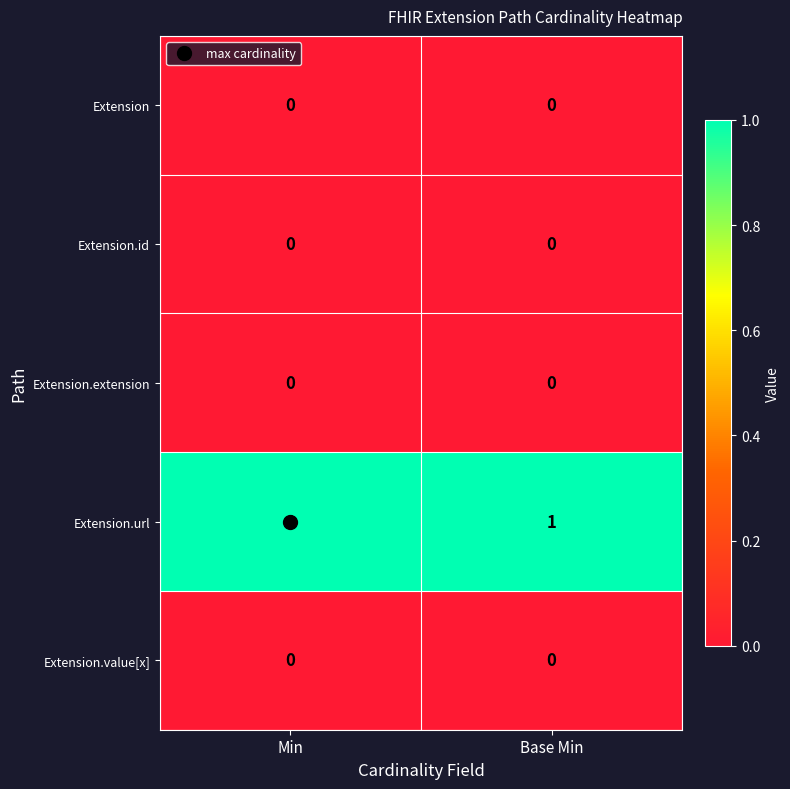

Which series has the largest total across all categories?

Extension.url